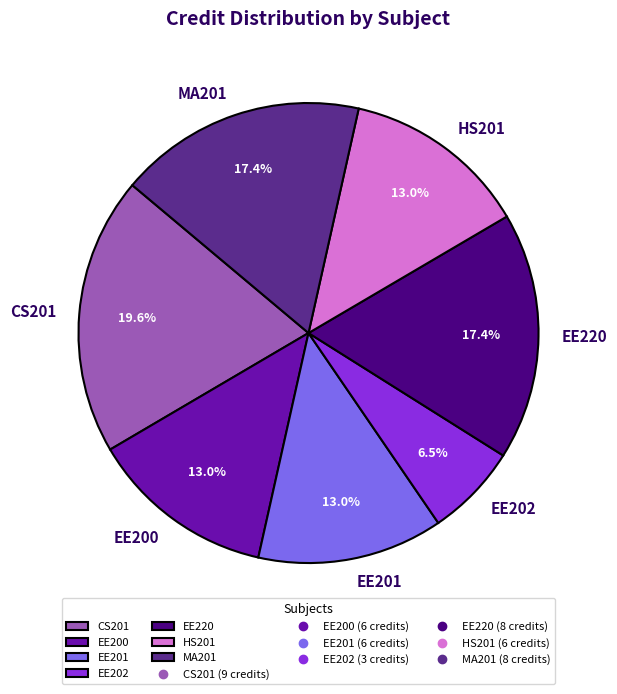

To the nearest percent, what is the difference between the HS201 and EE202 slice percentages?

7%